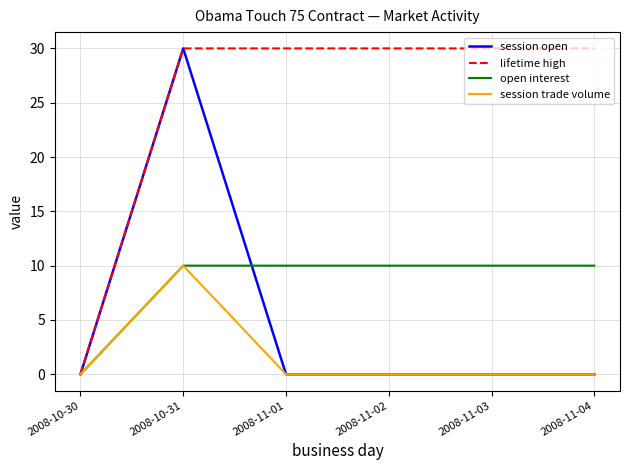

What is the greatest value displayed?

30